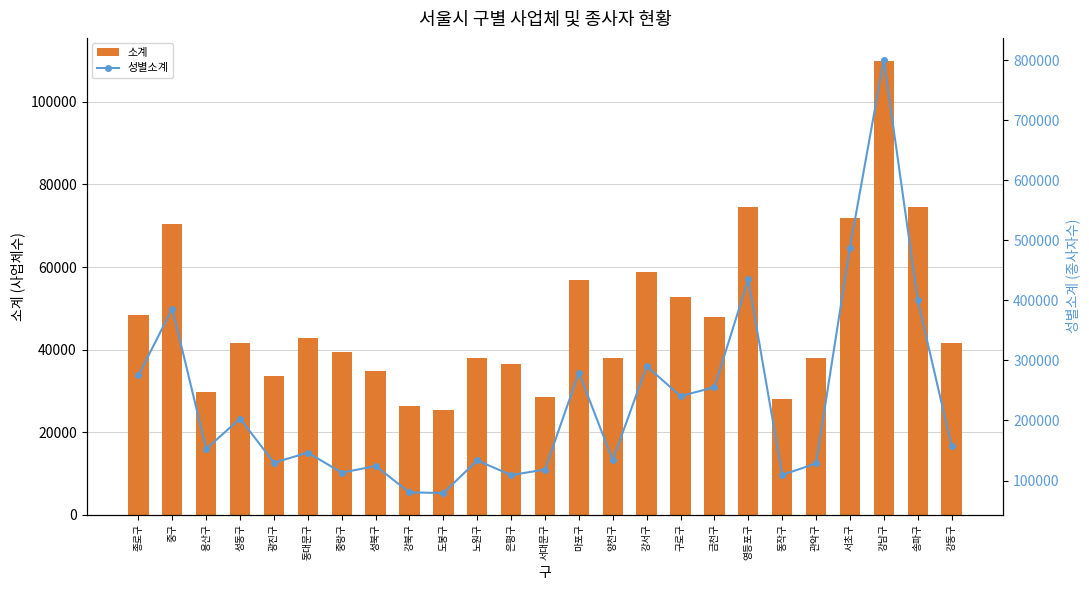

What is the total value across all series at 강남구?

911426